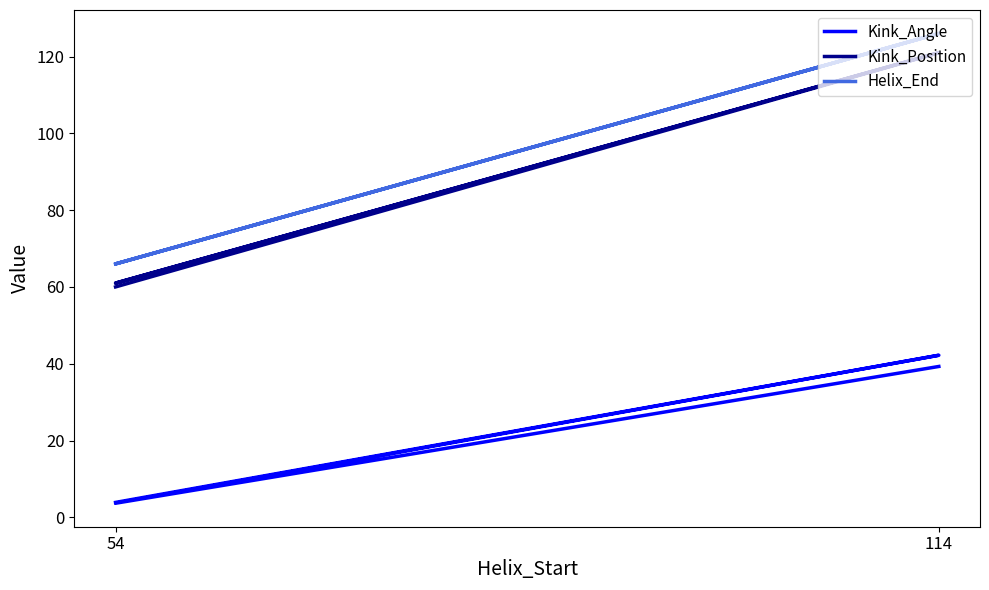

At which category is the sum across all series the highest?

114